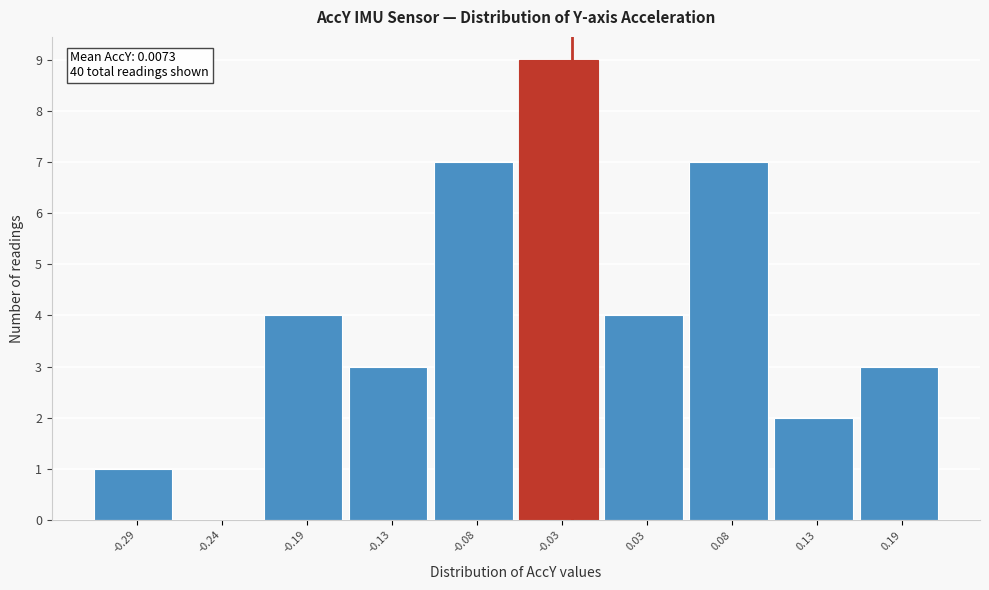

Reading right to left, transcribe all the data shown in this chart.

0.19=3	0.13=2	0.08=7	0.03=4	-0.03=9	-0.08=7	-0.13=3	-0.19=4	-0.24=0	-0.29=1